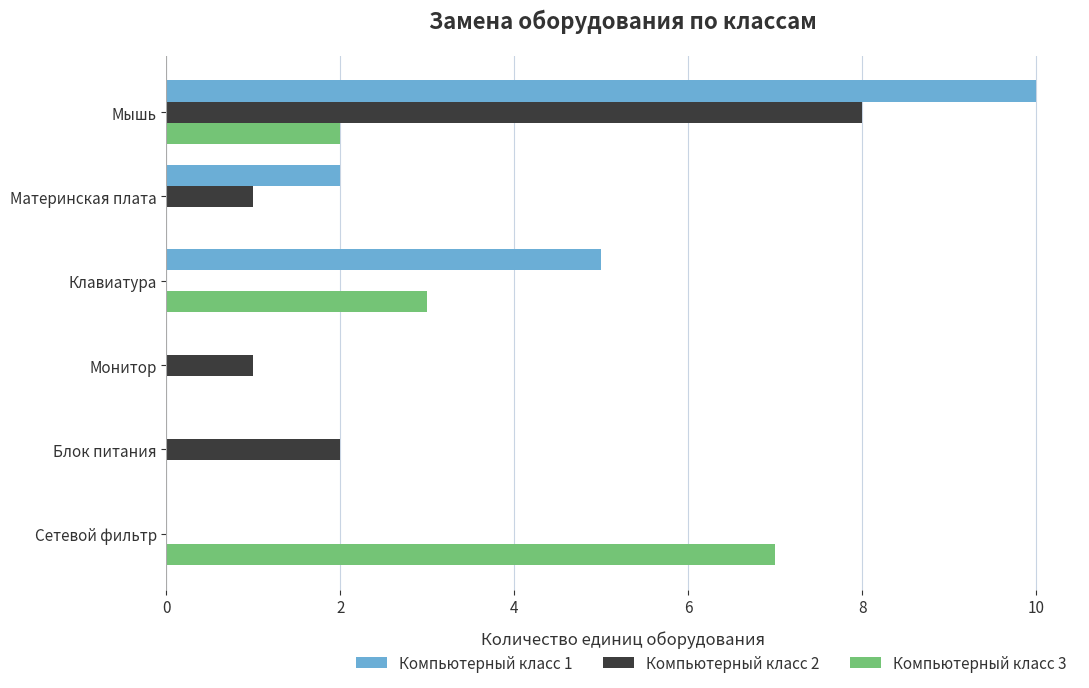

How many Компьютерный класс 3 values are between 0 and 3?

5